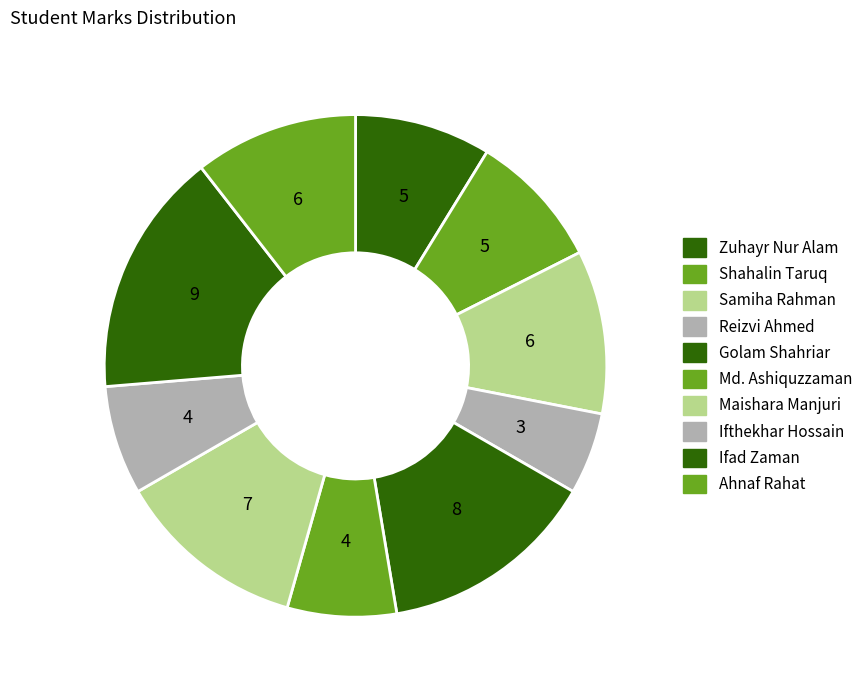

How many slices are in this pie chart?

10